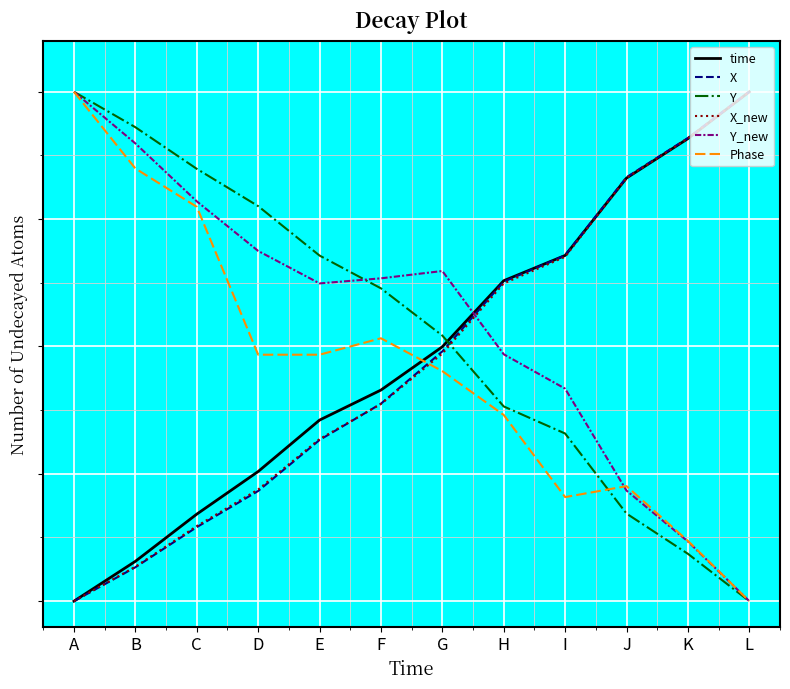

Which series ends up on top after the final intersection of Phase and time?

time